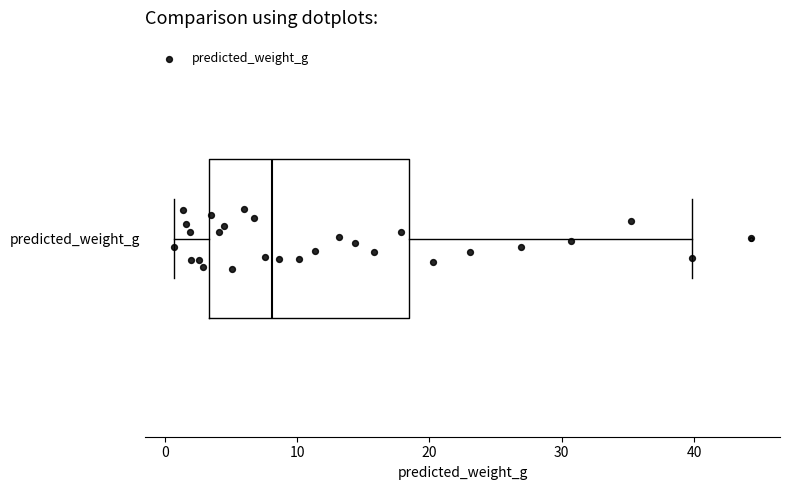

Transcribe this box plot: give where the median line is, the range the box spans, and where the two whiskers end, as read against the x-axis. The values are not printed on the chart, so give them approximately, as read against the axis.

median 8, box 3 to 18, whiskers 1 to 40